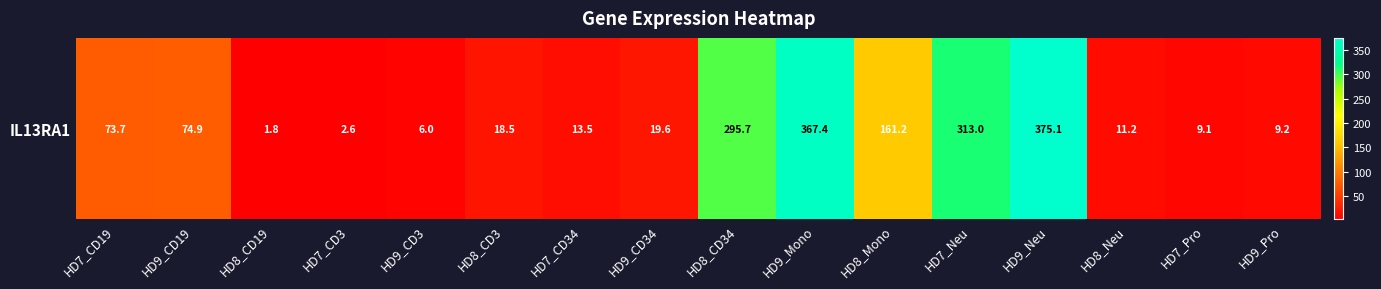

What is the sum of all values?

1752.5